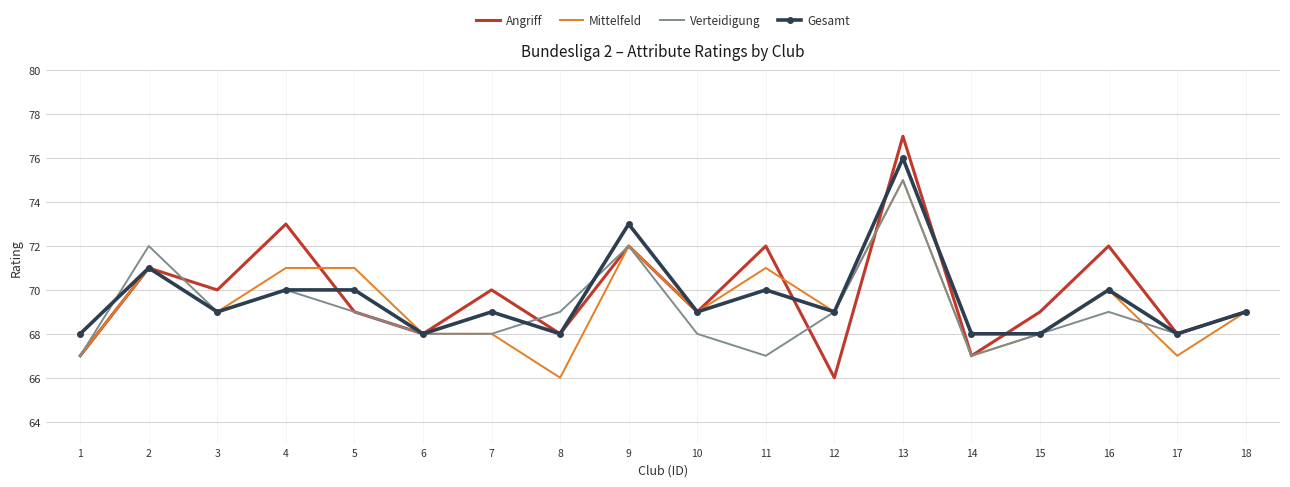

What are all the series names shown in the legend?

Angriff, Mittelfeld, Verteidigung, Gesamt